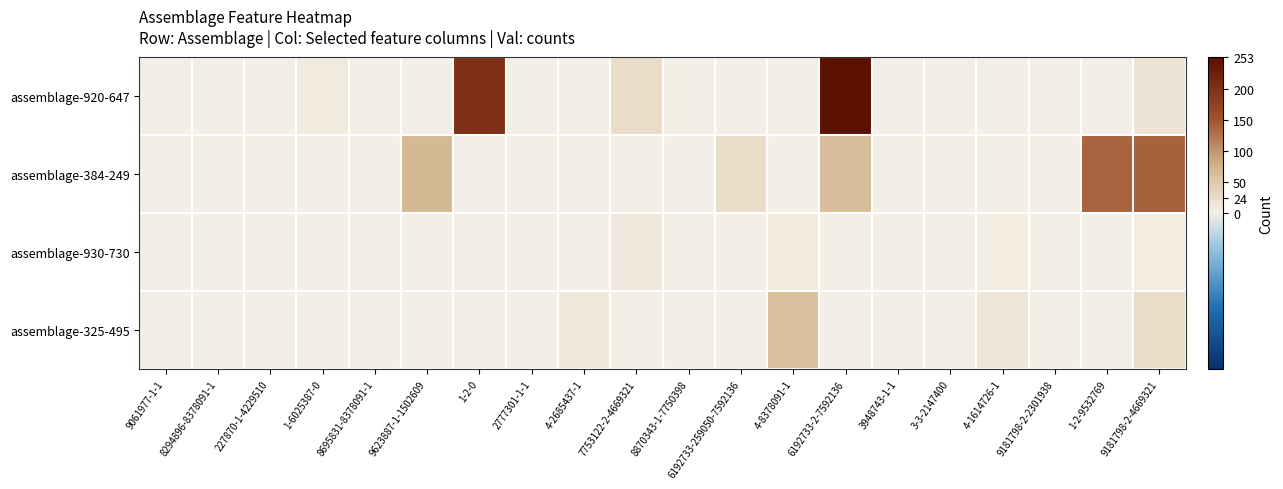

Rank the series at 1-2-9532769 from highest to lowest value.

assemblage-384-249, assemblage-920-647, assemblage-930-730, assemblage-325-495